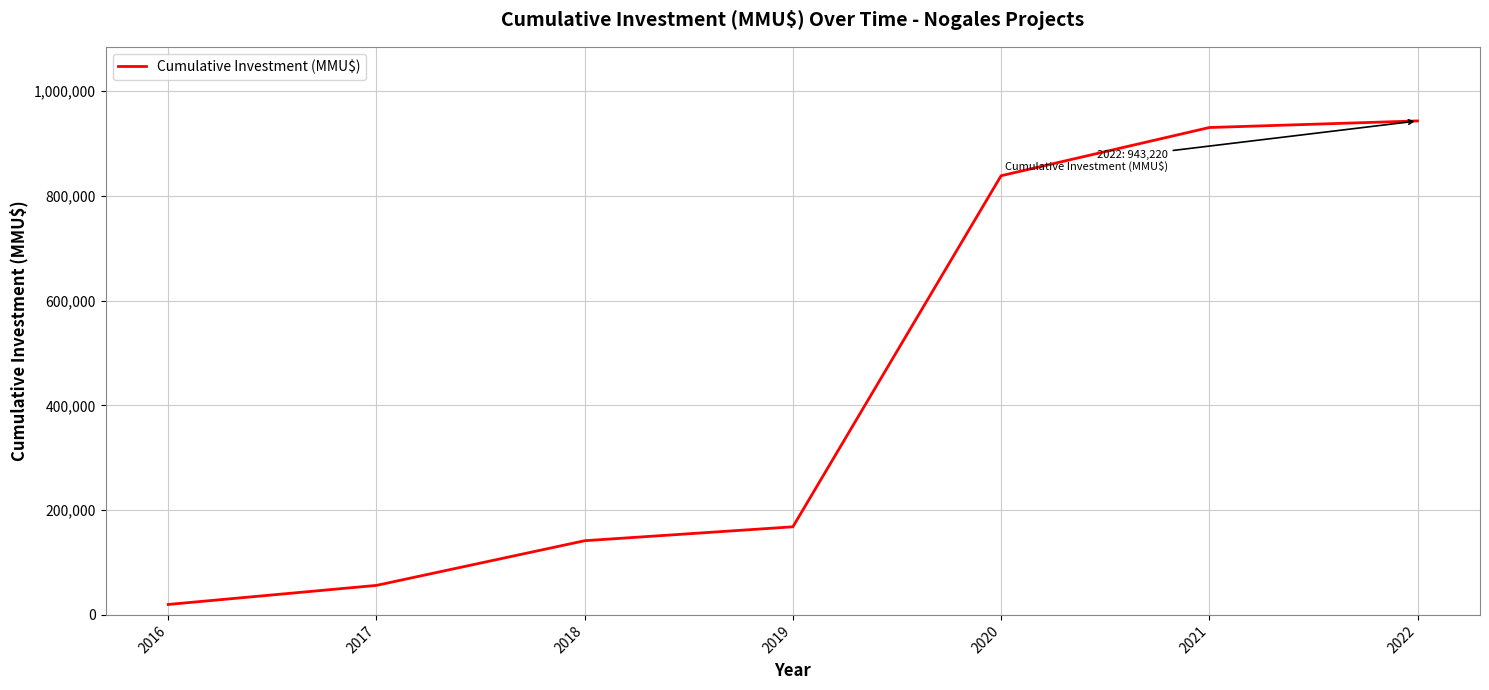

Does the chart display data point markers on the line(s)?

No